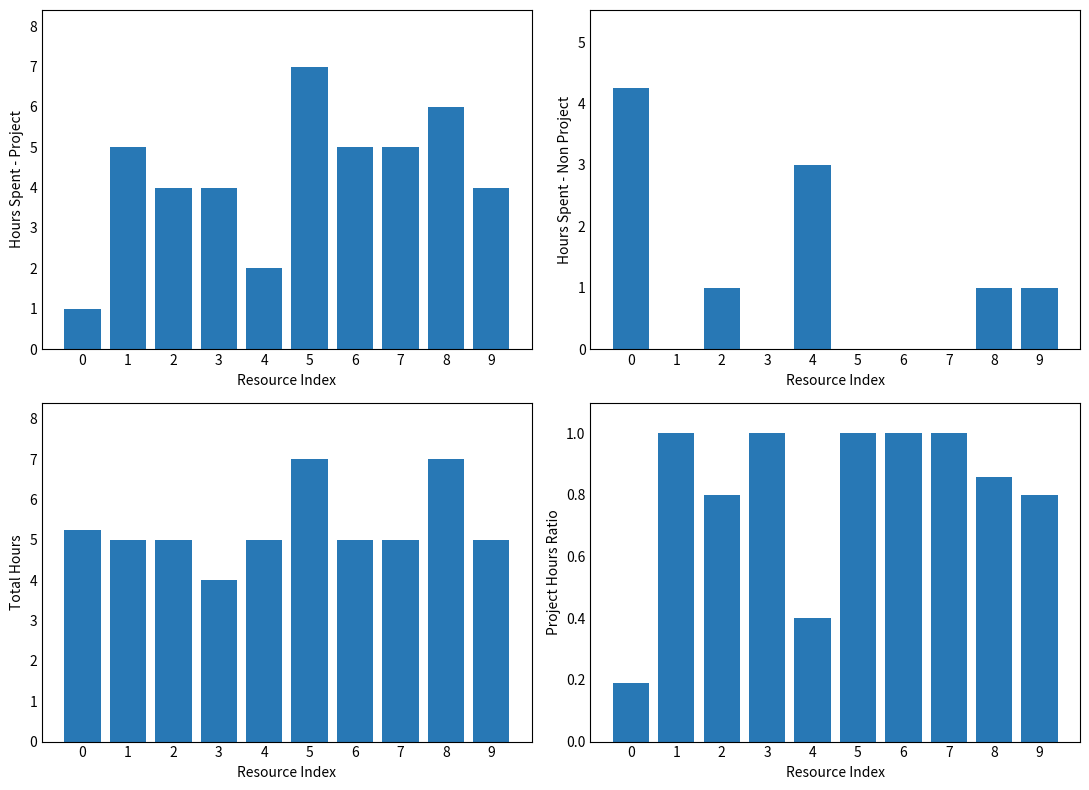

What is the total value across all series at 1?

11.0